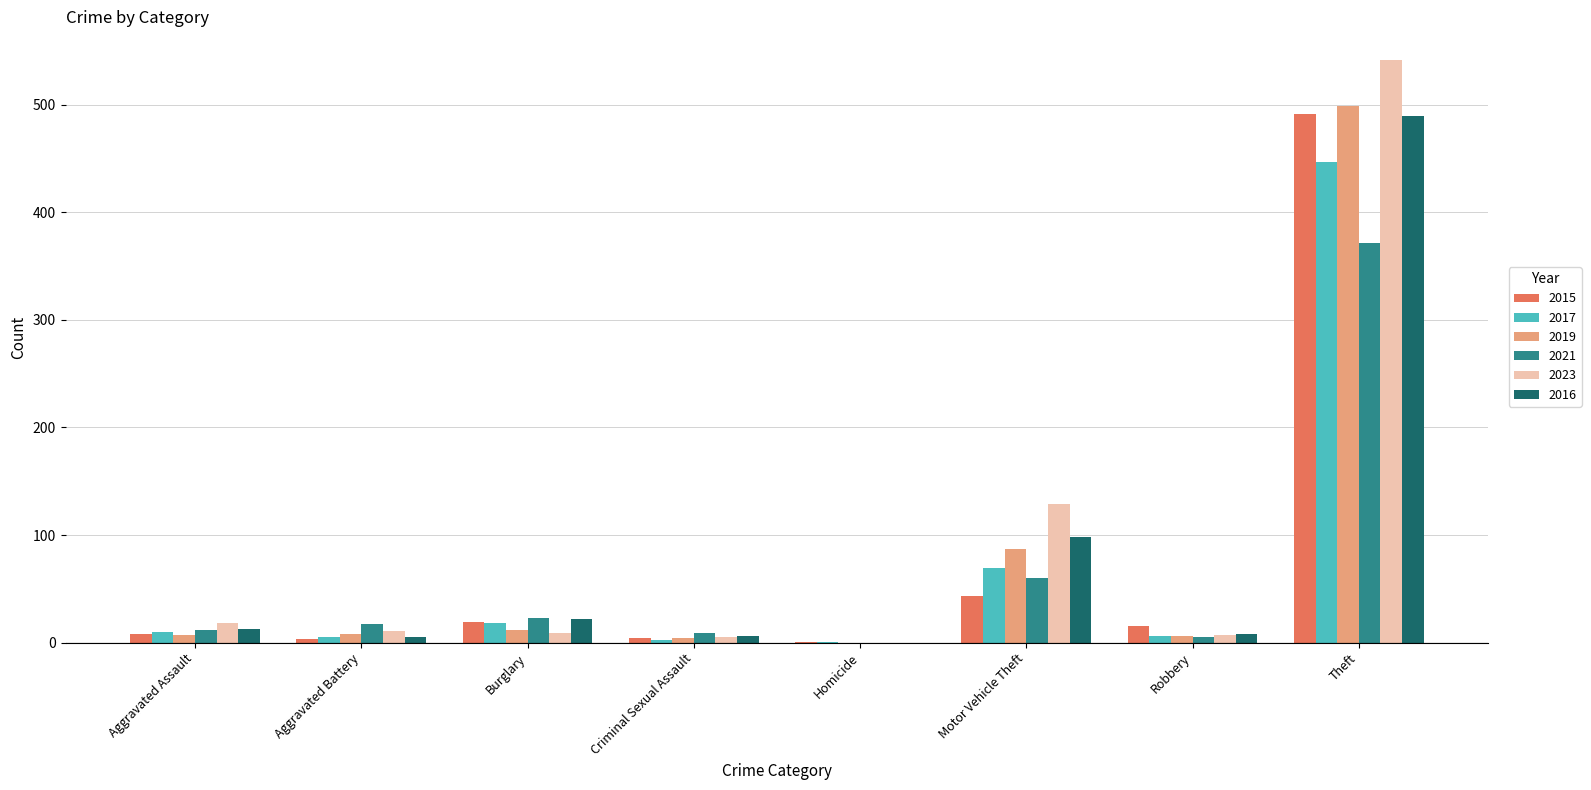

Does the chart contain stacked bars?

No